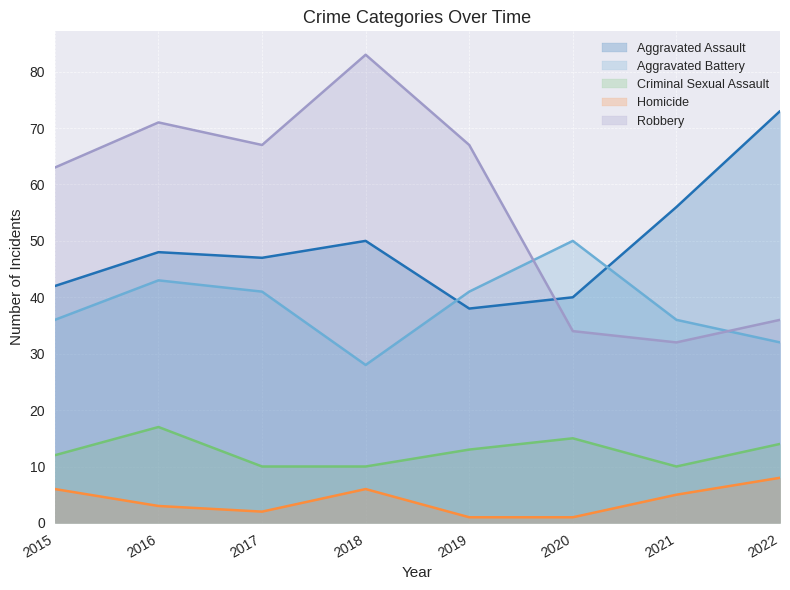

How many lines are shown in the chart?

5